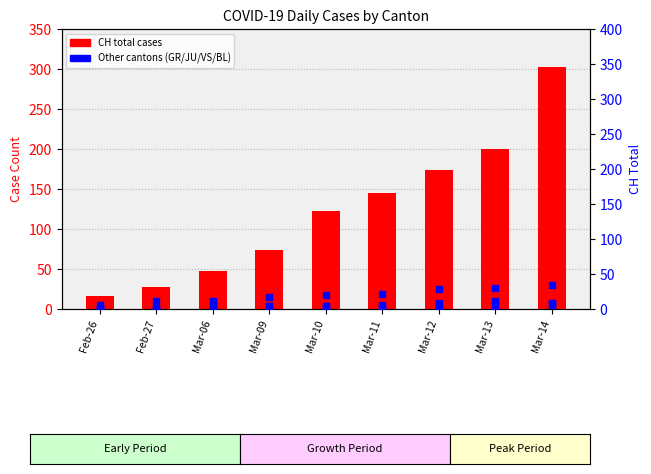

Which category has the lowest value in the JU series?

Feb-26